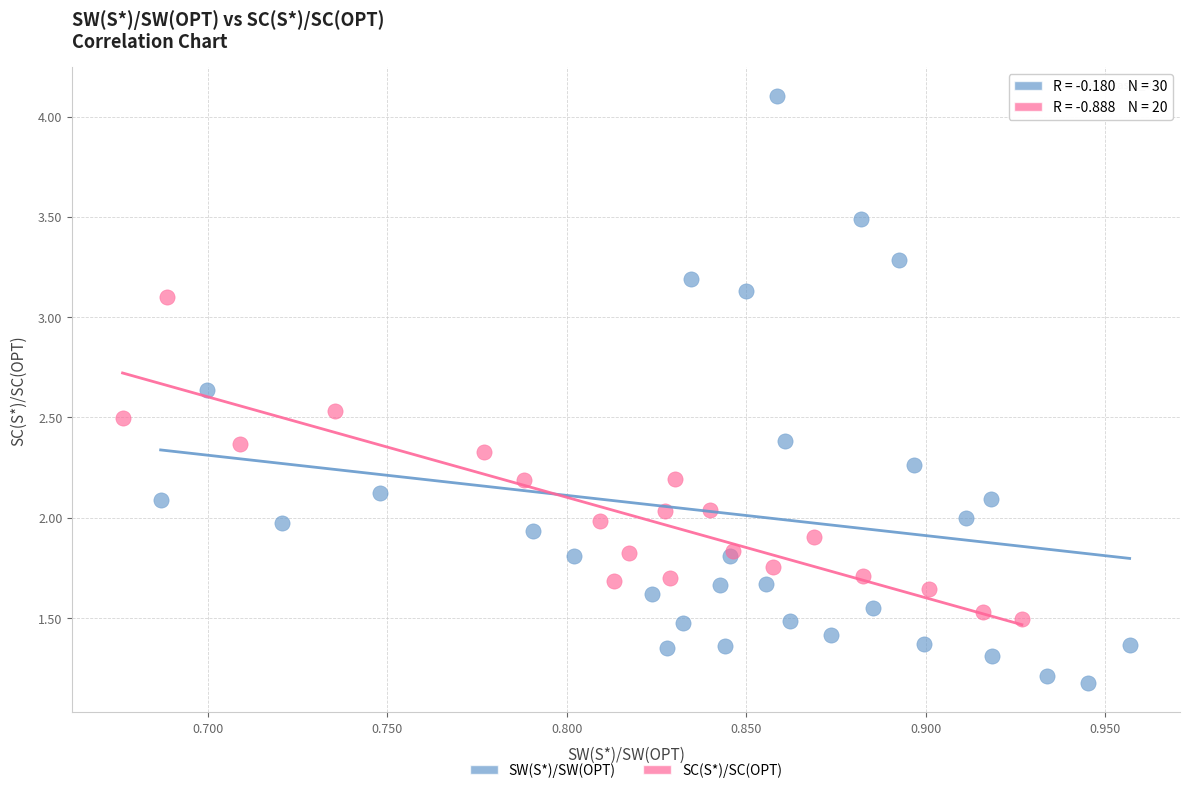

Which series has the largest Y range (max minus min)?

SW(S*)/SW(OPT)